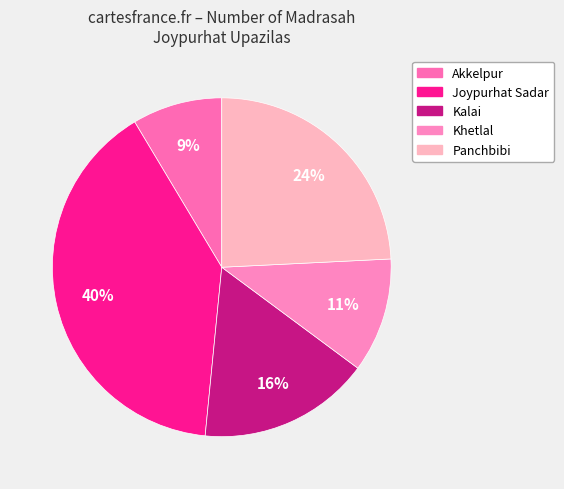

How many slices are in this pie chart?

5